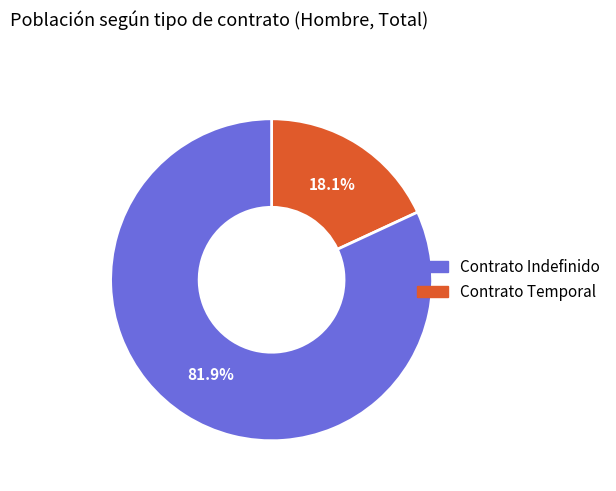

Count the number of slices in the pie.

2